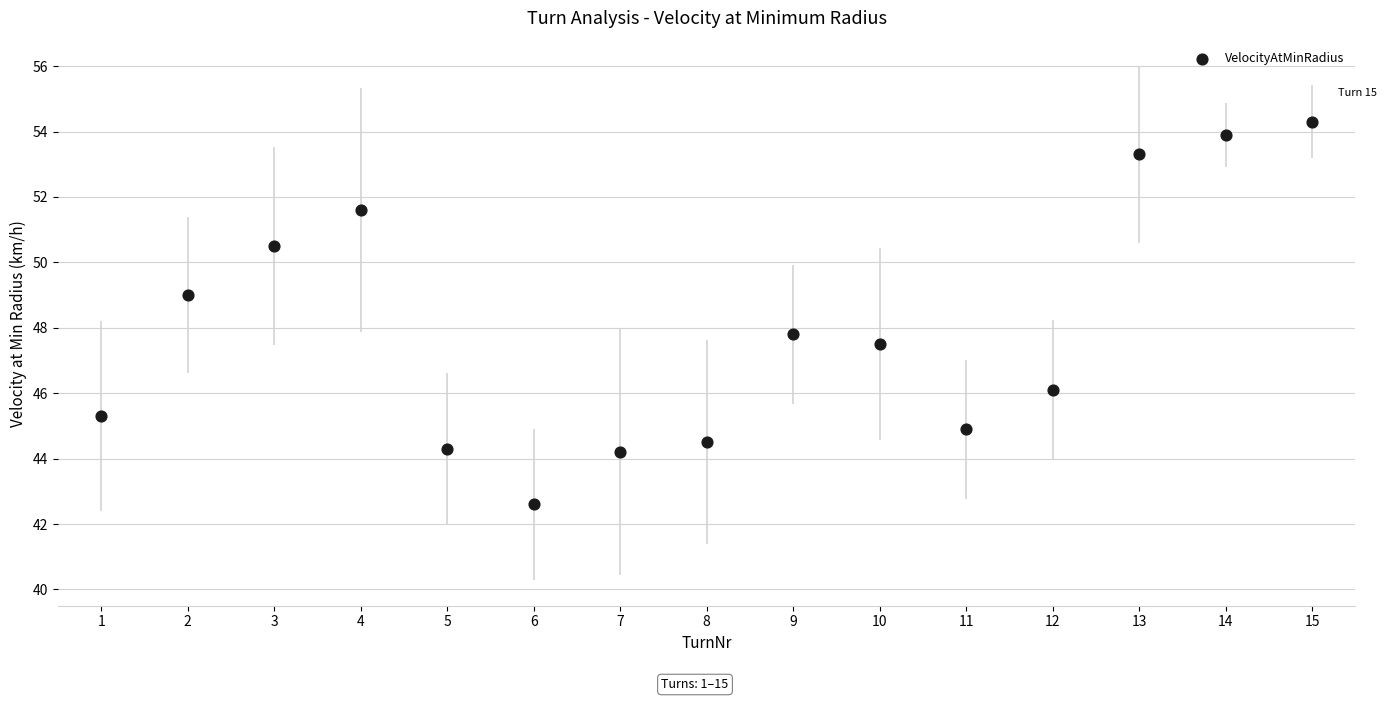

What Y value in the scatter plot is closest to 48?

47.8